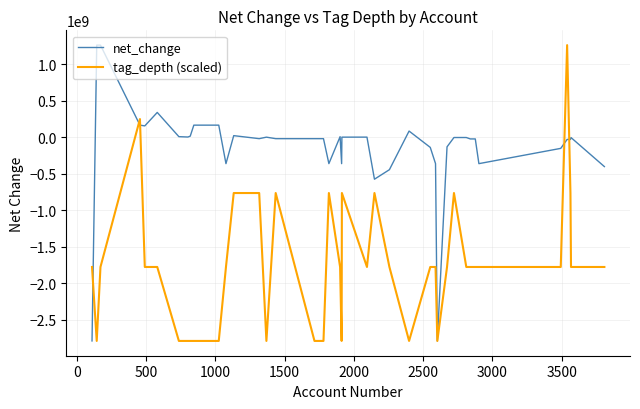

Rank the series by their average value, from highest to lowest.

net_change, tag_depth (scaled)